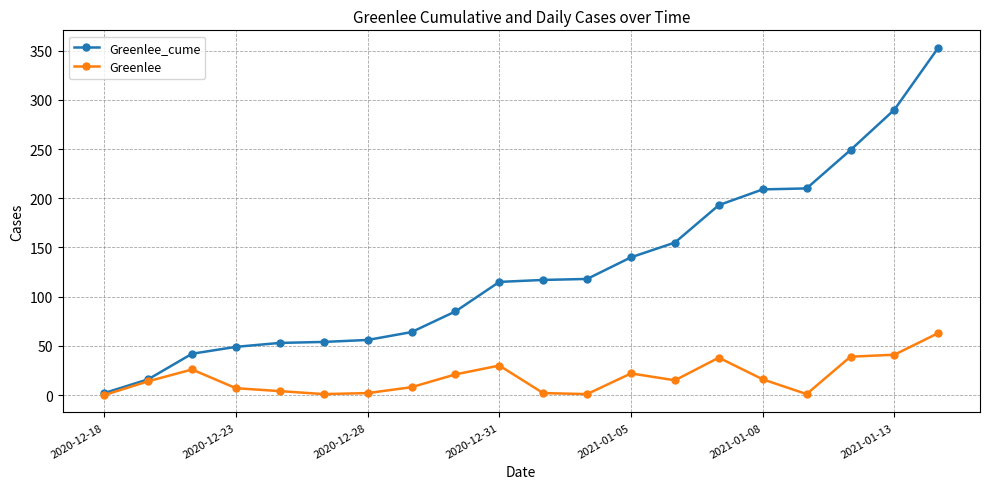

True or false: Greenlee has more than 2 points higher than both neighbors.

True